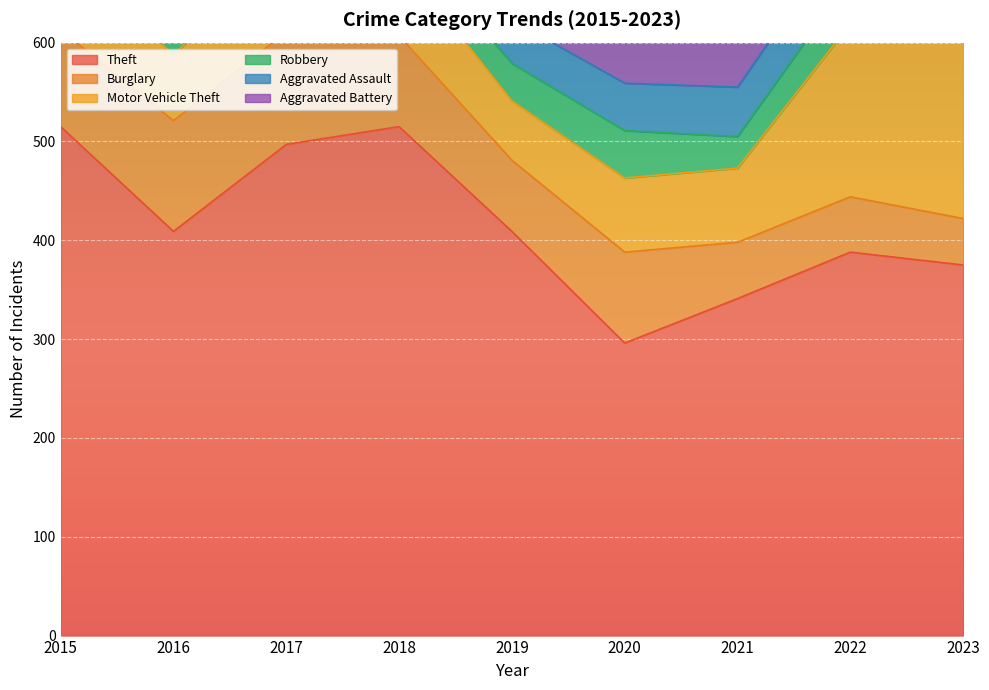

Which series has the widest spread of values?

Theft